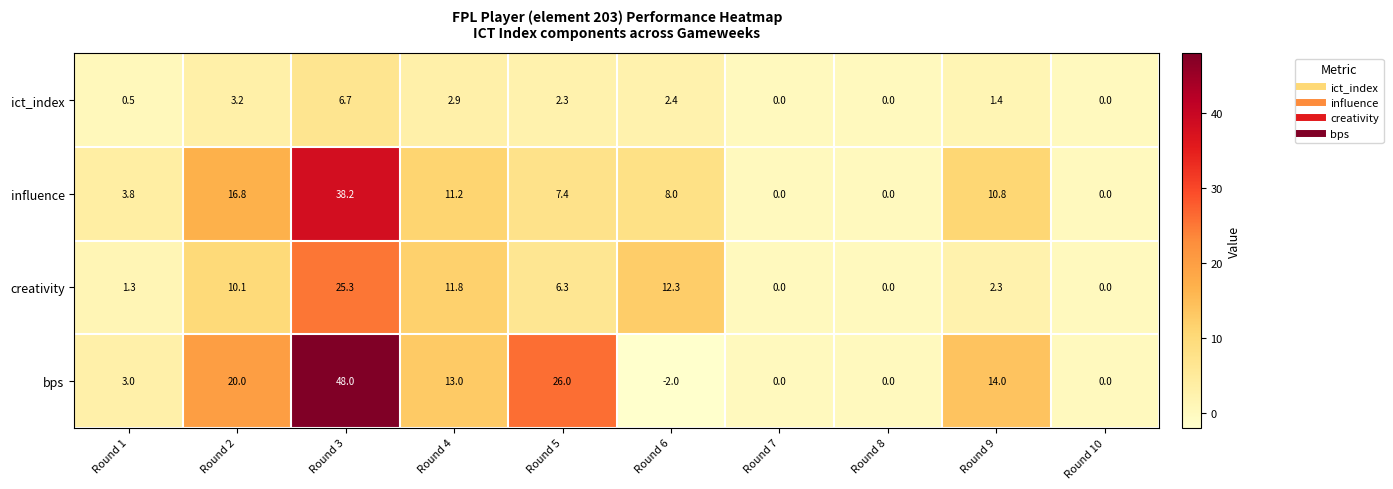

Which label corresponds to the smallest value in the chart?

Round 6